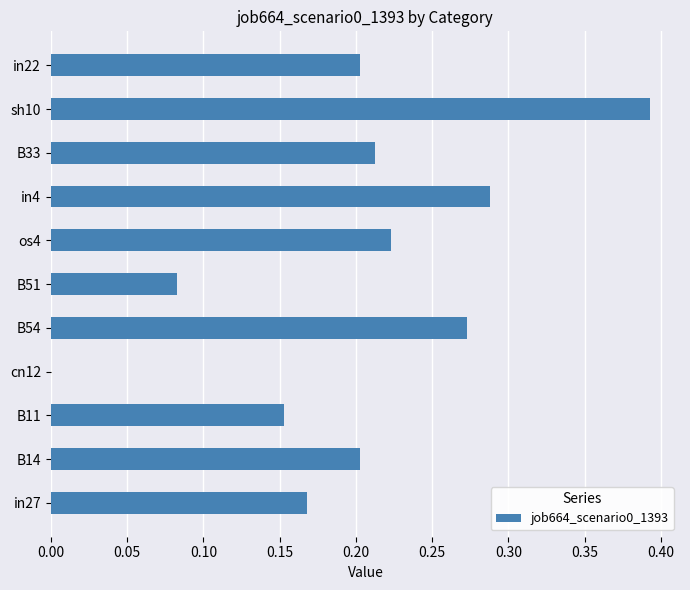

What is the change in value from B33 to sh10?

+0.2